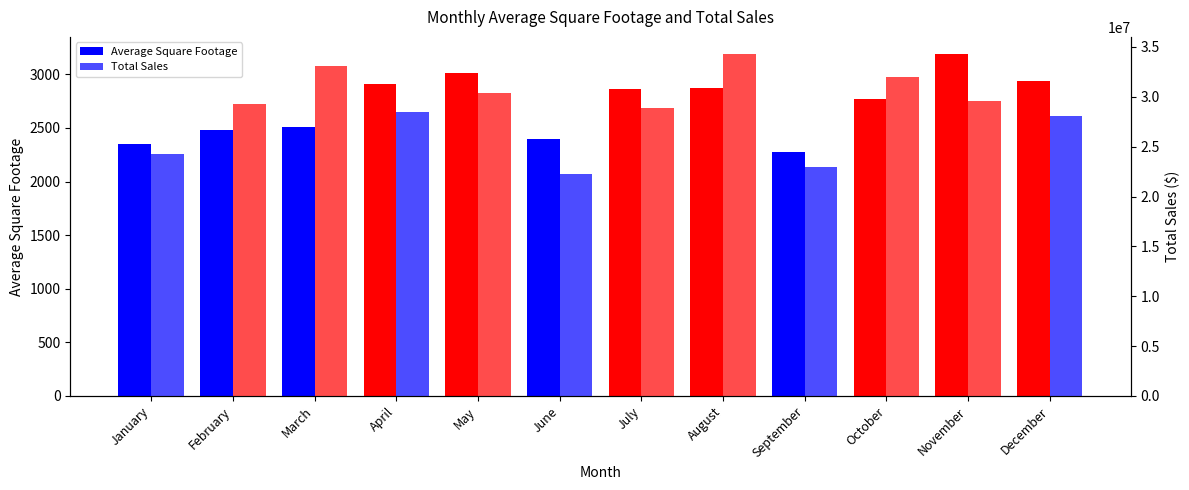

How many groups of bars are there?

12